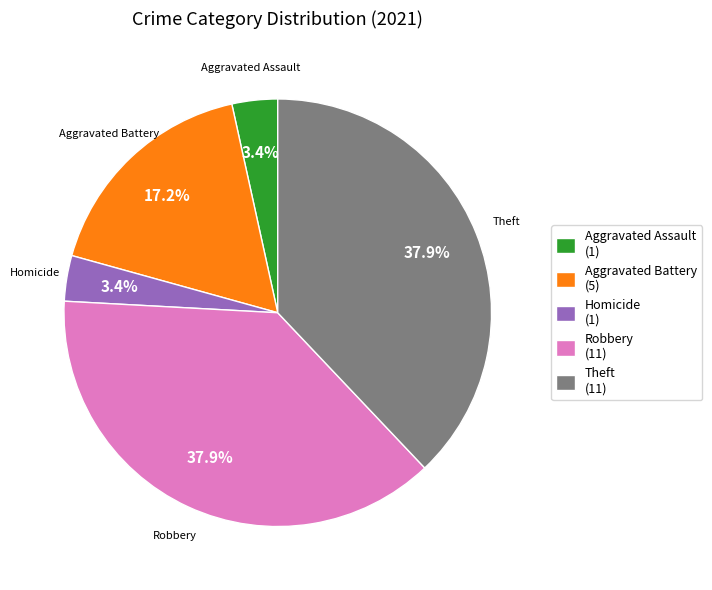

What percentage do Aggravated Assault (1) and Theft (11) together represent?

41.4%